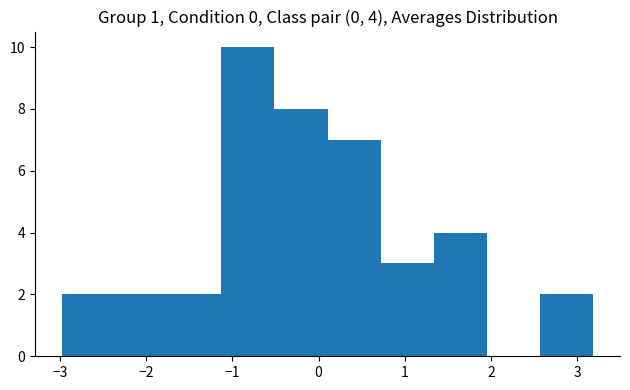

Which range on the x-axis has the tallest bar?

-1.1 to -0.5